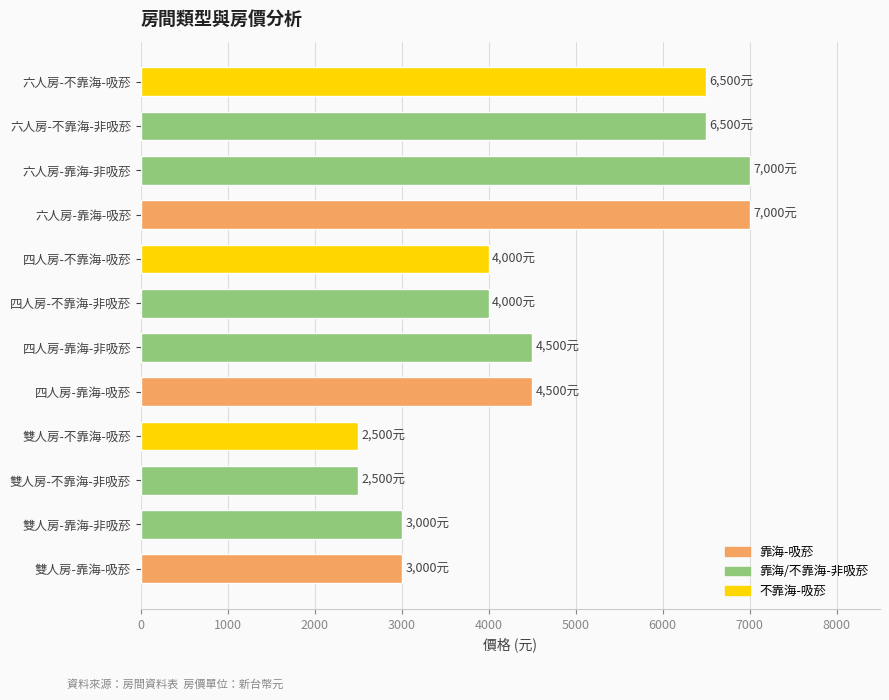

What is the smallest value displayed?

2500